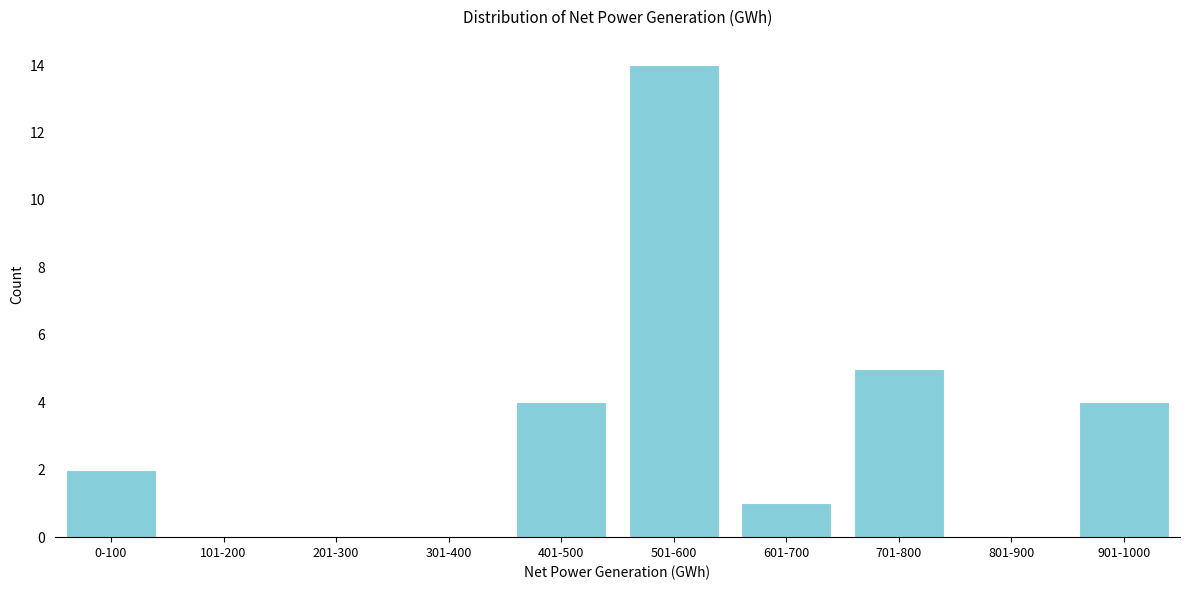

Reading left to right, list all the values displayed in this chart.

0-100=2	101-200=0	201-300=0	301-400=0	401-500=4	501-600=14	601-700=1	701-800=5	801-900=0	901-1000=4